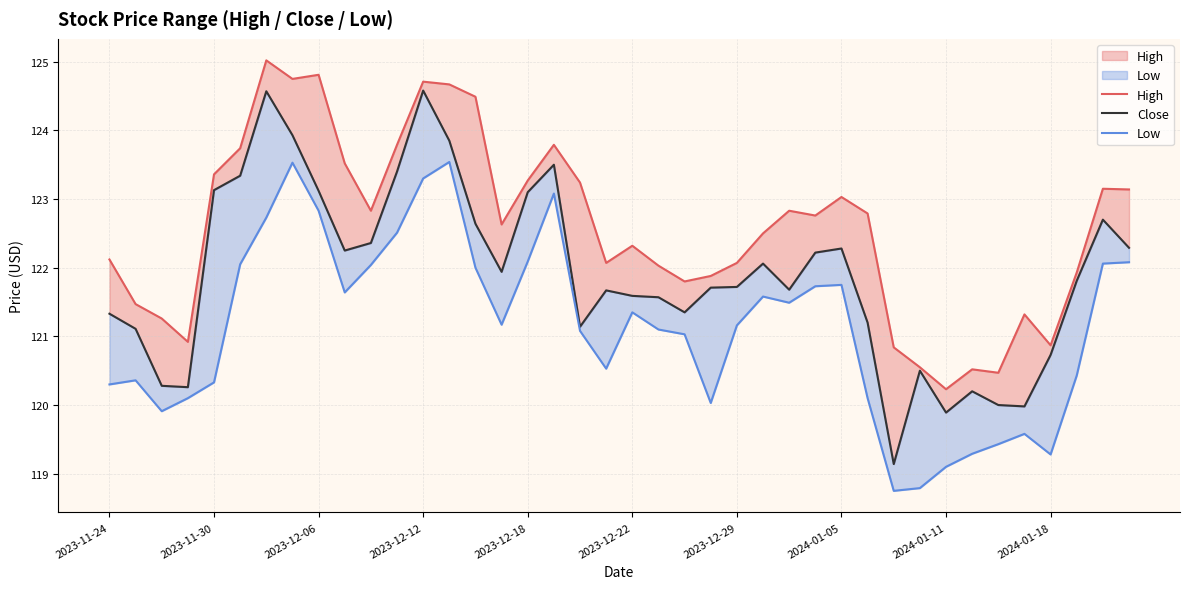

What is the approximate value of Close at 29?

121.2